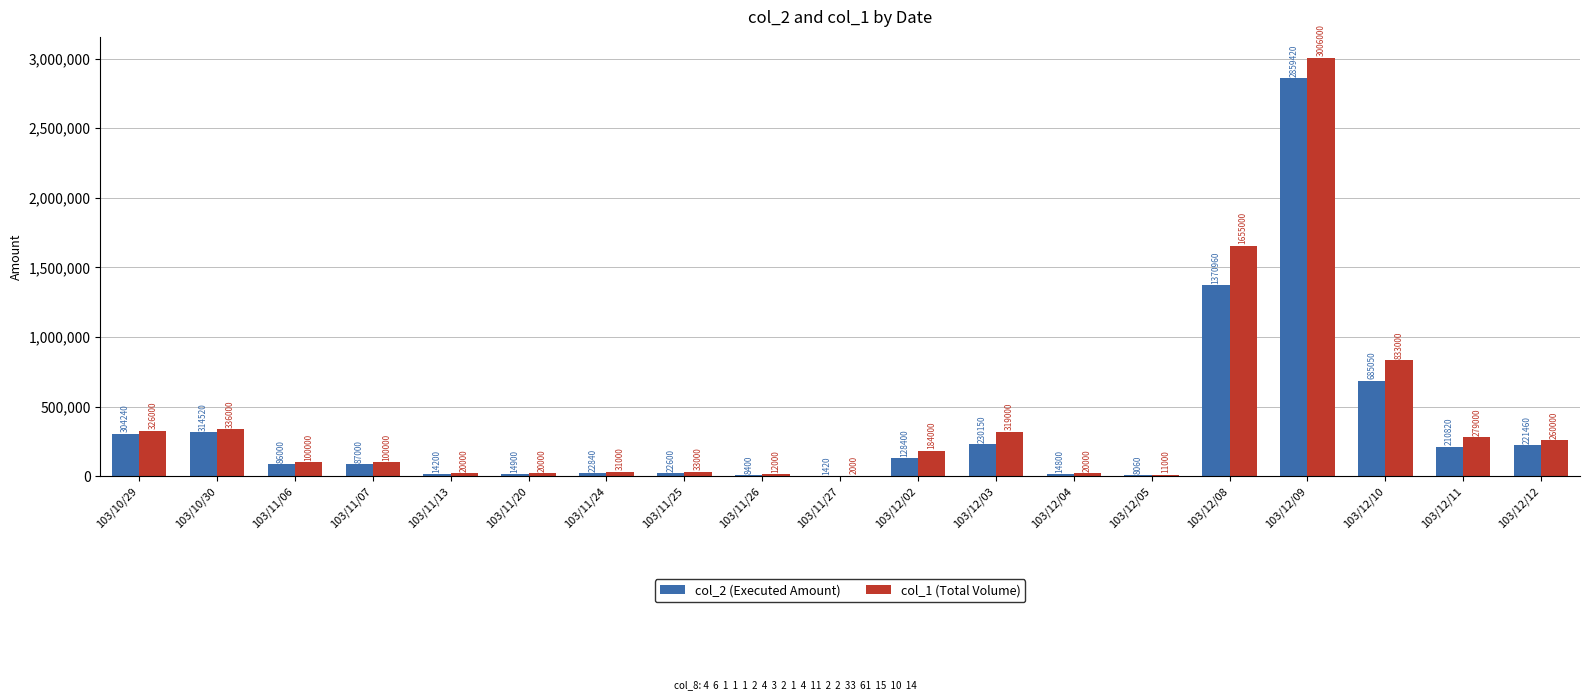

Which category has the highest value in the col_2 (Executed Amount) series?

103/12/09